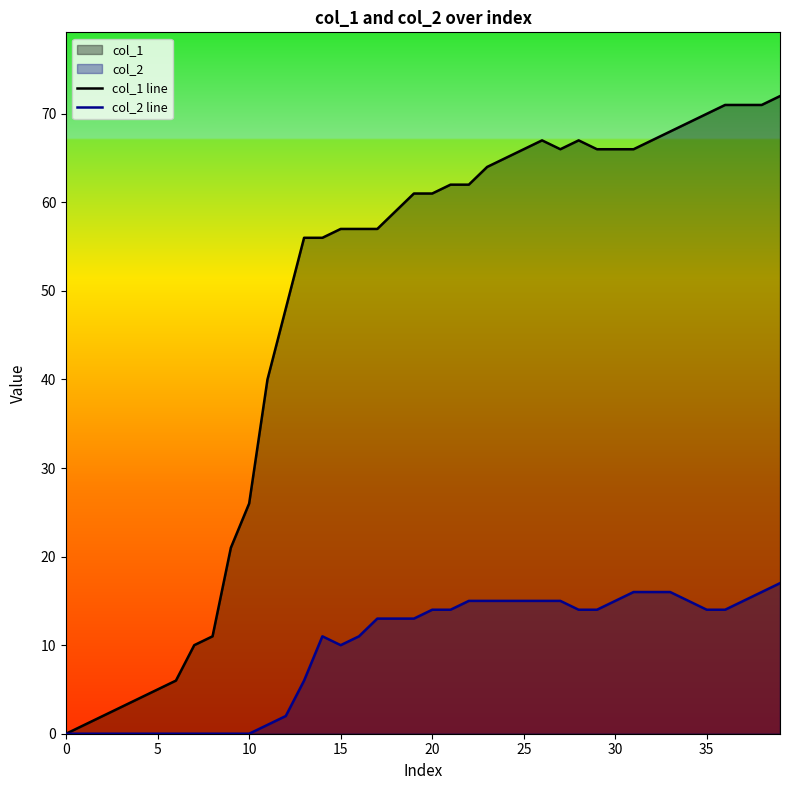

Does the chart display data point markers on the line(s)?

No